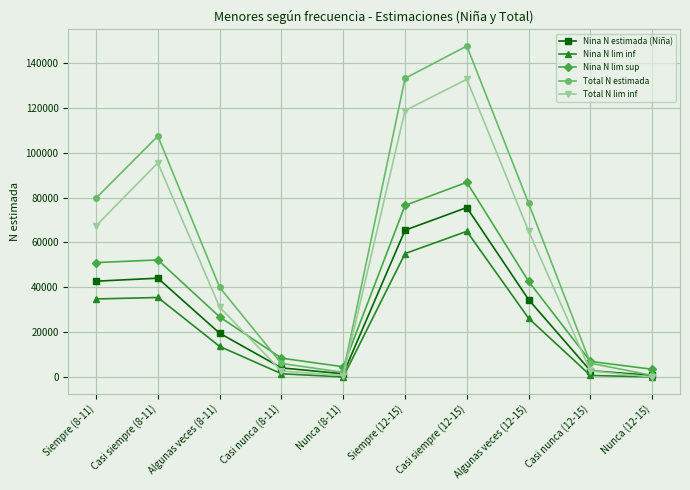

Which series has the widest spread of values?

Total N estimada